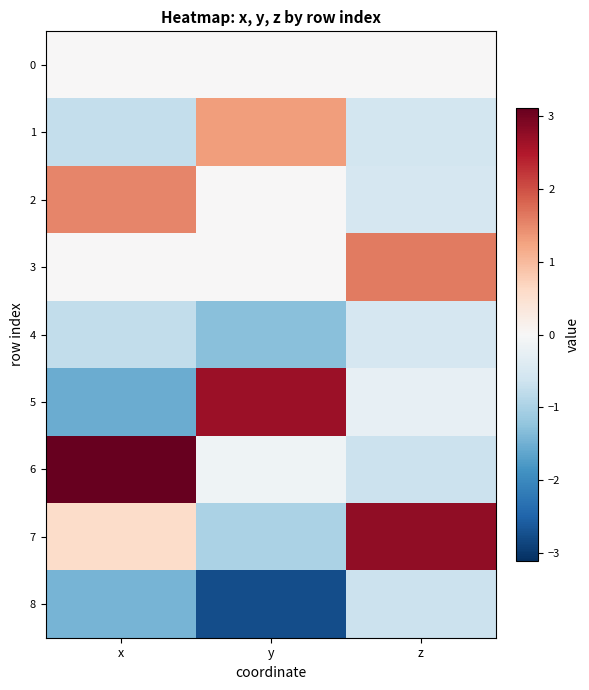

At which category is the sum across all series the highest?

z